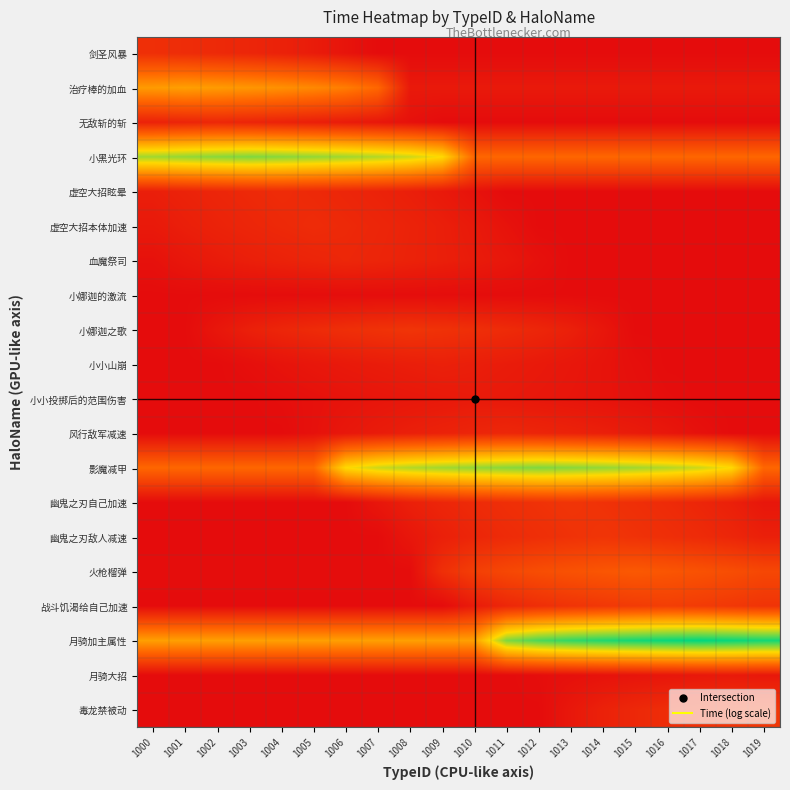

Reading left to right, what are all the values shown in this chart?

剑圣风暴: 1000=1.8	1001=1.7	1002=1.5	1003=1.3	1004=1.1	1005=0.8	1006=0.4	1007=0.0	1008=0.0	1009=0.0	1010=0.0	1011=0.0	1012=0.0	1013=0.0	1014=0.0	1015=0.0	1016=0.0	1017=0.0	1018=0.0	1019=0.0
治疗棒的加血: 1000=6.7	1001=6.9	1002=6.7	1003=6.6	1004=6.3	1005=6.0	1006=5.5	1007=4.6	1008=0.7	1009=0.7	1010=0.7	1011=0.7	1012=0.7	1013=0.7	1014=0.7	1015=0.7	1016=0.7	1017=0.7	1018=0.7	1019=0.7
无敌斩的斩: 1000=1.1	1001=1.3	1002=1.4	1003=1.3	1004=1.1	1005=1.0	1006=0.8	1007=0.6	1008=0.3	1009=0.0	1010=0.0	1011=0.0	1012=0.0	1013=0.0	1014=0.0	1015=0.0	1016=0.0	1017=0.0	1018=0.0	1019=0.0
小黑光环: 1000=10.9	1001=11.2	1002=11.4	1003=11.5	1004=11.4	1005=11.2	1006=10.9	1007=10.6	1008=10.1	1009=9.2	1010=4.6	1011=4.6	1012=4.6	1013=4.6	1014=4.6	1015=4.6	1016=4.6	1017=4.6	1018=4.6	1019=4.6
虚空大招眩晕: 1000=1.0	1001=1.2	1002=1.3	1003=1.5	1004=1.6	1005=1.5	1006=1.3	1007=1.2	1008=1.0	1009=0.7	1010=0.3	1011=0.0	1012=0.0	1013=0.0	1014=0.0	1015=0.0	1016=0.0	1017=0.0	1018=0.0	1019=0.0
虚空大招本体加速: 1000=0.7	1001=1.0	1002=1.2	1003=1.3	1004=1.5	1005=1.6	1006=1.5	1007=1.3	1008=1.2	1009=1.0	1010=0.7	1011=0.3	1012=0.0	1013=0.0	1014=0.0	1015=0.0	1016=0.0	1017=0.0	1018=0.0	1019=0.0
血魔祭司: 1000=0.3	1001=0.6	1002=0.8	1003=1.0	1004=1.1	1005=1.3	1006=1.4	1007=1.3	1008=1.1	1009=1.0	1010=0.8	1011=0.6	1012=0.3	1013=0.0	1014=0.0	1015=0.0	1016=0.0	1017=0.0	1018=0.0	1019=0.0
小娜迦的激流: 1000=0.0	1001=0.0	1002=0.0	1003=0.0	1004=0.1	1005=0.1	1006=0.1	1007=0.1	1008=0.1	1009=0.1	1010=0.1	1011=0.0	1012=0.0	1013=0.0	1014=0.0	1015=0.0	1016=0.0	1017=0.0	1018=0.0	1019=0.0
小娜迦之歌: 1000=0.0	1001=0.0	1002=0.5	1003=1.0	1004=1.3	1005=1.6	1006=1.8	1007=1.9	1008=2.1	1009=1.9	1010=1.8	1011=1.6	1012=1.3	1013=1.0	1014=0.5	1015=0.0	1016=0.0	1017=0.0	1018=0.0	1019=0.0
小小山崩: 1000=0.0	1001=0.0	1002=0.0	1003=0.2	1004=0.4	1005=0.5	1006=0.7	1007=0.8	1008=0.9	1009=1.0	1010=0.9	1011=0.8	1012=0.7	1013=0.5	1014=0.4	1015=0.2	1016=0.0	1017=0.0	1018=0.0	1019=0.0
小小投掷后的范围伤害: 1000=0.0	1001=0.0	1002=0.0	1003=0.0	1004=0.1	1005=0.2	1006=0.4	1007=0.5	1008=0.6	1009=0.7	1010=0.7	1011=0.7	1012=0.6	1013=0.5	1014=0.4	1015=0.2	1016=0.1	1017=0.0	1018=0.0	1019=0.0
风行敌军减速: 1000=0.0	1001=0.0	1002=0.0	1003=0.0	1004=0.0	1005=0.3	1006=0.6	1007=0.8	1008=1.0	1009=1.1	1010=1.3	1011=1.4	1012=1.3	1013=1.1	1014=1.0	1015=0.8	1016=0.6	1017=0.3	1018=0.0	1019=0.0
影魔减甲: 1000=4.6	1001=4.6	1002=4.6	1003=4.6	1004=4.6	1005=4.6	1006=9.2	1007=10.1	1008=10.6	1009=10.9	1010=11.2	1011=11.4	1012=11.5	1013=11.4	1014=11.2	1015=10.9	1016=10.6	1017=10.1	1018=9.2	1019=4.6
幽鬼之刃自己加速: 1000=0.0	1001=0.0	1002=0.0	1003=0.0	1004=0.0	1005=0.0	1006=0.0	1007=0.5	1008=1.0	1009=1.3	1010=1.6	1011=1.8	1012=1.9	1013=2.1	1014=1.9	1015=1.8	1016=1.6	1017=1.3	1018=1.0	1019=0.5
幽鬼之刃敌人减速: 1000=0.0	1001=0.0	1002=0.0	1003=0.0	1004=0.0	1005=0.0	1006=0.0	1007=0.0	1008=0.5	1009=1.0	1010=1.3	1011=1.6	1012=1.8	1013=1.9	1014=2.1	1015=1.9	1016=1.8	1017=1.6	1018=1.3	1019=1.0
火枪榴弹: 1000=0.0	1001=0.0	1002=0.0	1003=0.0	1004=0.0	1005=0.0	1006=0.0	1007=0.0	1008=0.0	1009=1.8	1010=2.6	1011=3.0	1012=3.3	1013=3.6	1014=3.8	1015=3.9	1016=3.8	1017=3.6	1018=3.3	1019=3.0
战斗饥渴给自己加速: 1000=0.0	1001=0.0	1002=0.0	1003=0.0	1004=0.0	1005=0.0	1006=0.0	1007=0.0	1008=0.0	1009=0.0	1010=0.8	1011=1.4	1012=1.8	1013=2.0	1014=2.2	1015=2.4	1016=2.6	1017=2.4	1018=2.2	1019=2.0
月骑加主属性: 1000=6.9	1001=6.9	1002=6.9	1003=6.9	1004=6.9	1005=6.9	1006=6.9	1007=6.9	1008=6.9	1009=6.9	1010=6.9	1011=11.5	1012=12.4	1013=12.9	1014=13.2	1015=13.5	1016=13.7	1017=13.8	1018=13.7	1019=13.5
月骑大招: 1000=0.0	1001=0.0	1002=0.0	1003=0.0	1004=0.0	1005=0.0	1006=0.0	1007=0.0	1008=0.0	1009=0.0	1010=0.0	1011=0.0	1012=0.1	1013=0.2	1014=0.3	1015=0.4	1016=0.5	1017=0.6	1018=0.7	1019=0.6
毒龙禁被动: 1000=0.0	1001=0.0	1002=0.0	1003=0.0	1004=0.0	1005=0.0	1006=0.0	1007=0.0	1008=0.0	1009=0.0	1010=0.0	1011=0.0	1012=0.0	1013=0.6	1014=1.1	1015=1.4	1016=1.7	1017=1.9	1018=2.1	1019=2.2